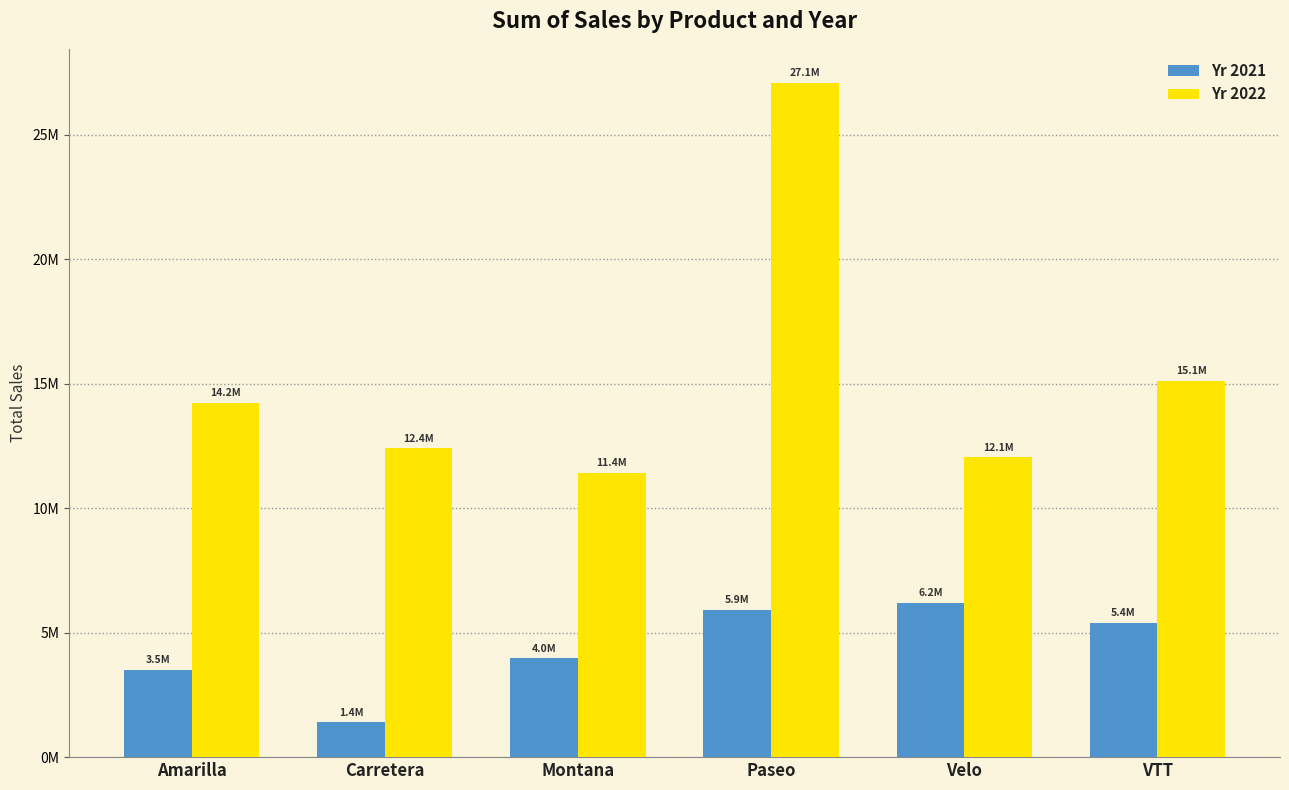

Are the bars grouped side by side (vs. stacked)?

Yes